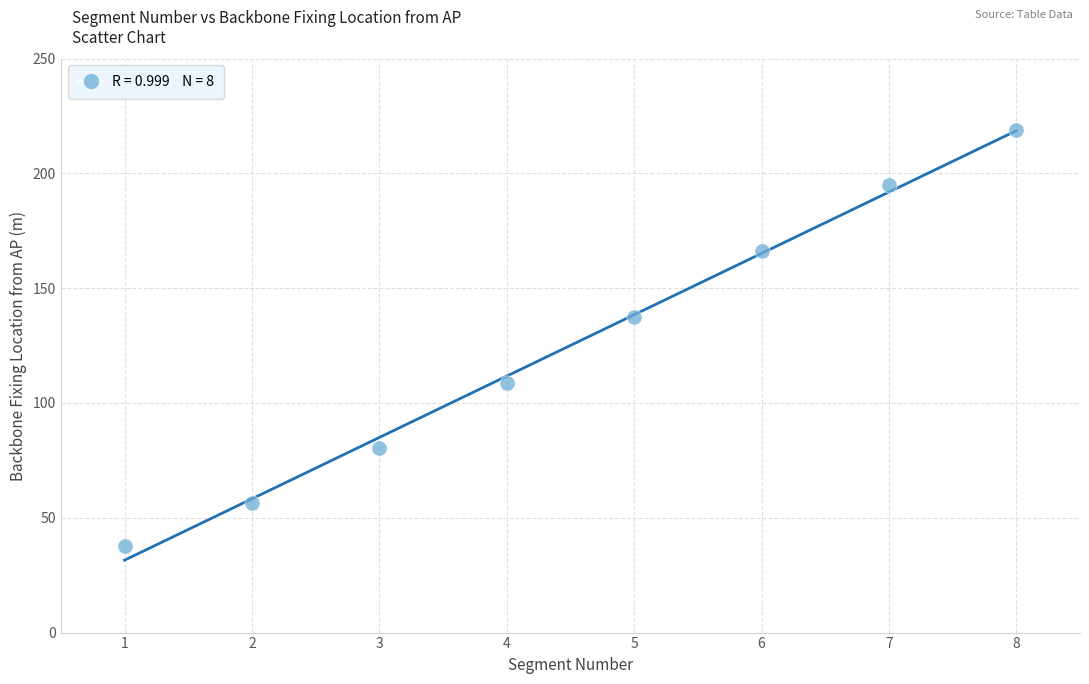

What is the average Y value?

125.0